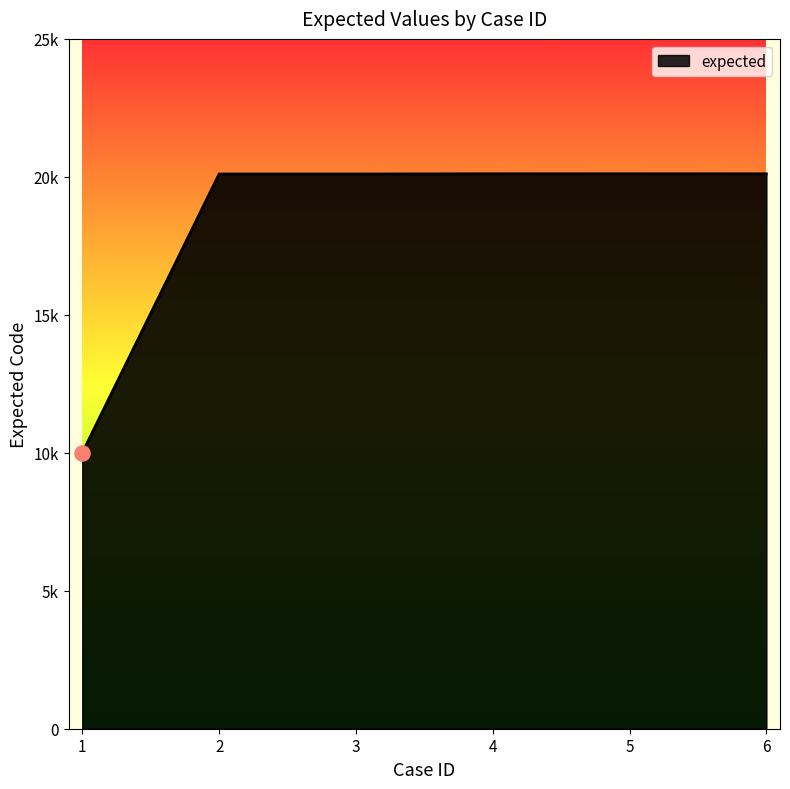

Is this an area chart (filled region under the line)?

Yes